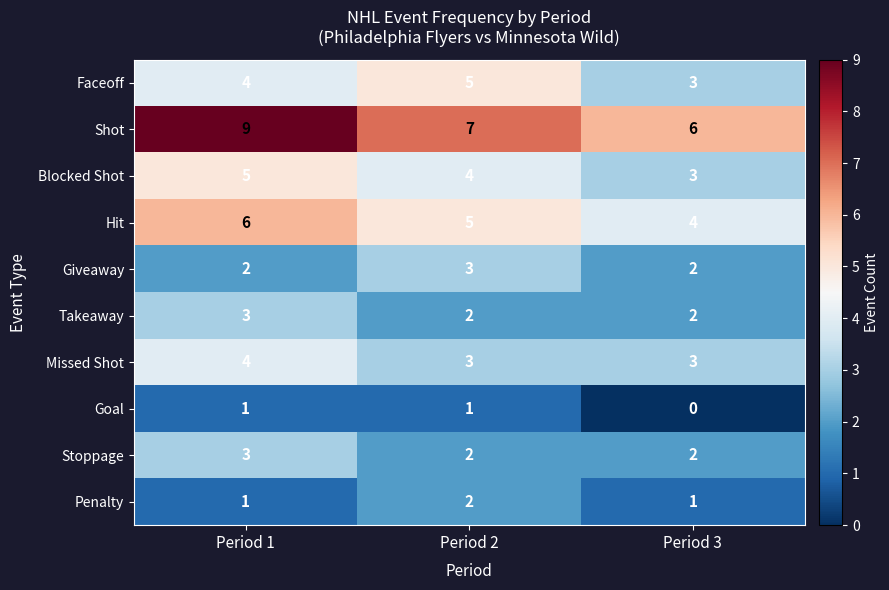

At which category is the sum across all series the highest?

Period 1